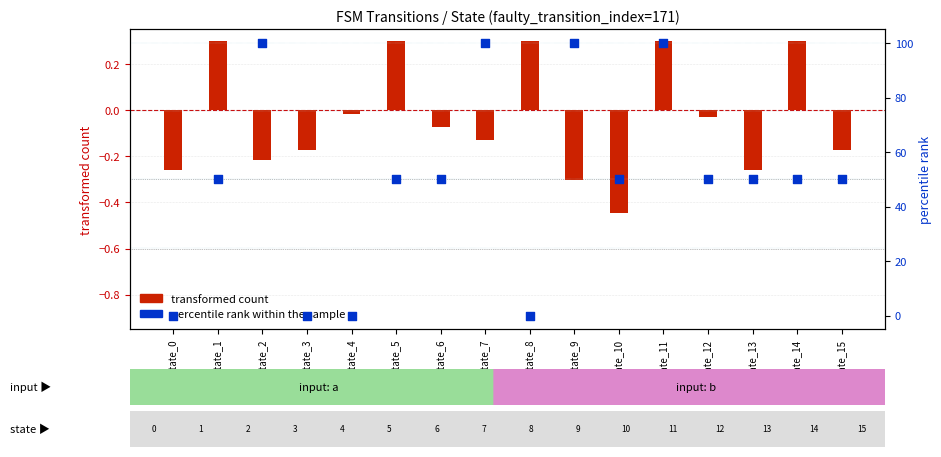

Which series has the largest Y range (max minus min)?

percentile rank within the sample